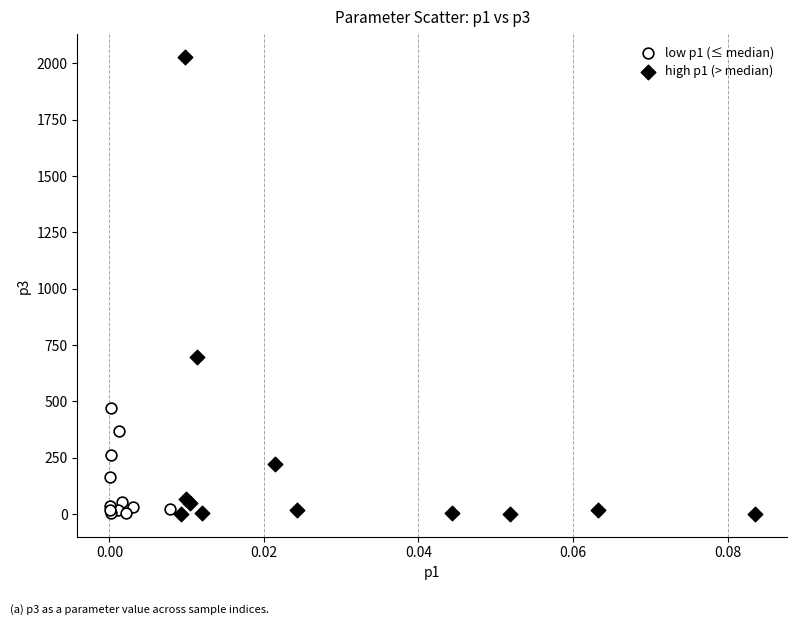

Which series has the widest spread of Y values?

high p1 (> median)